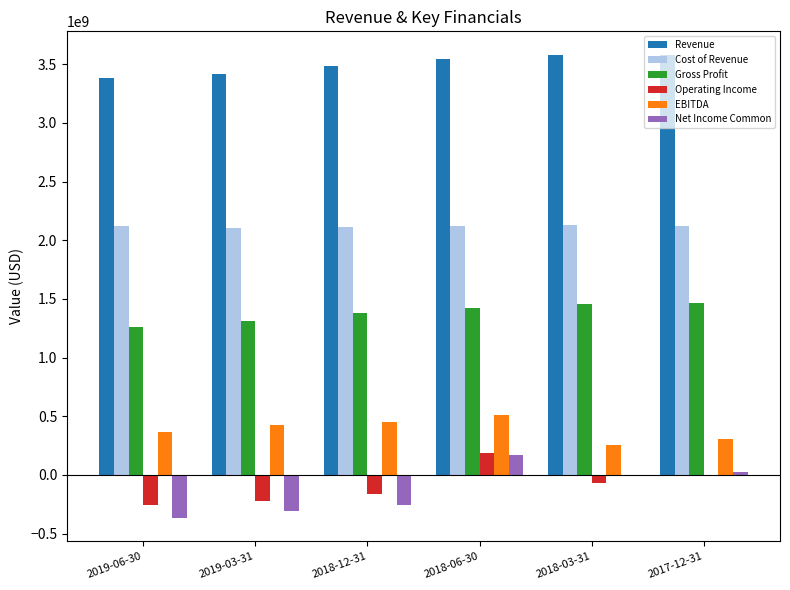

The value of Revenue at 2019-03-31 is 3421000000. True or false?

True